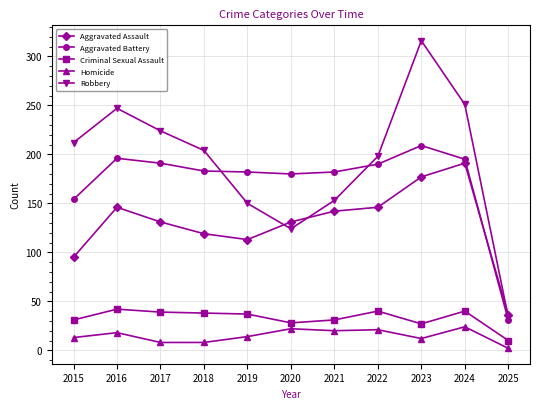

How many series are shown in this chart?

5